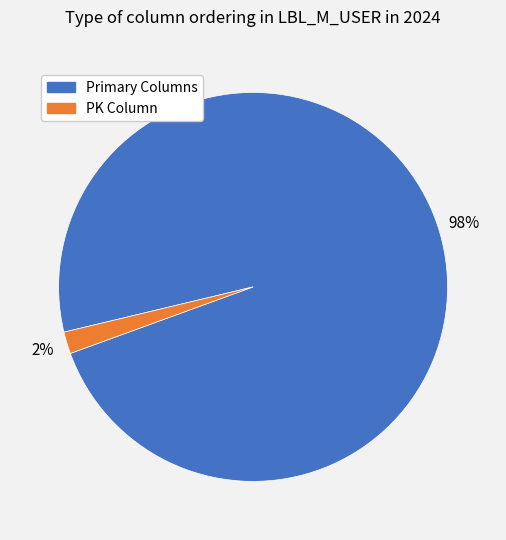

Is it true that PK Column is 2% of the pie?

True